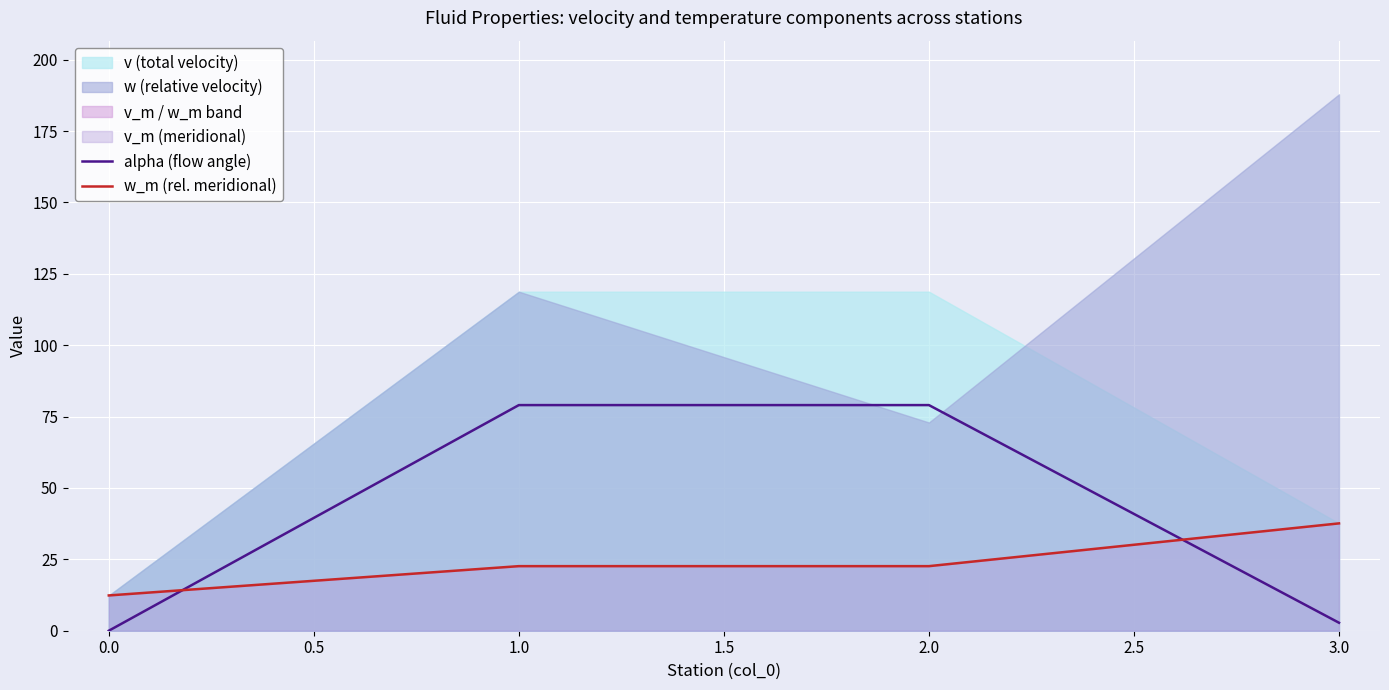

What is the sum of all alpha (flow angle) values?

160.8